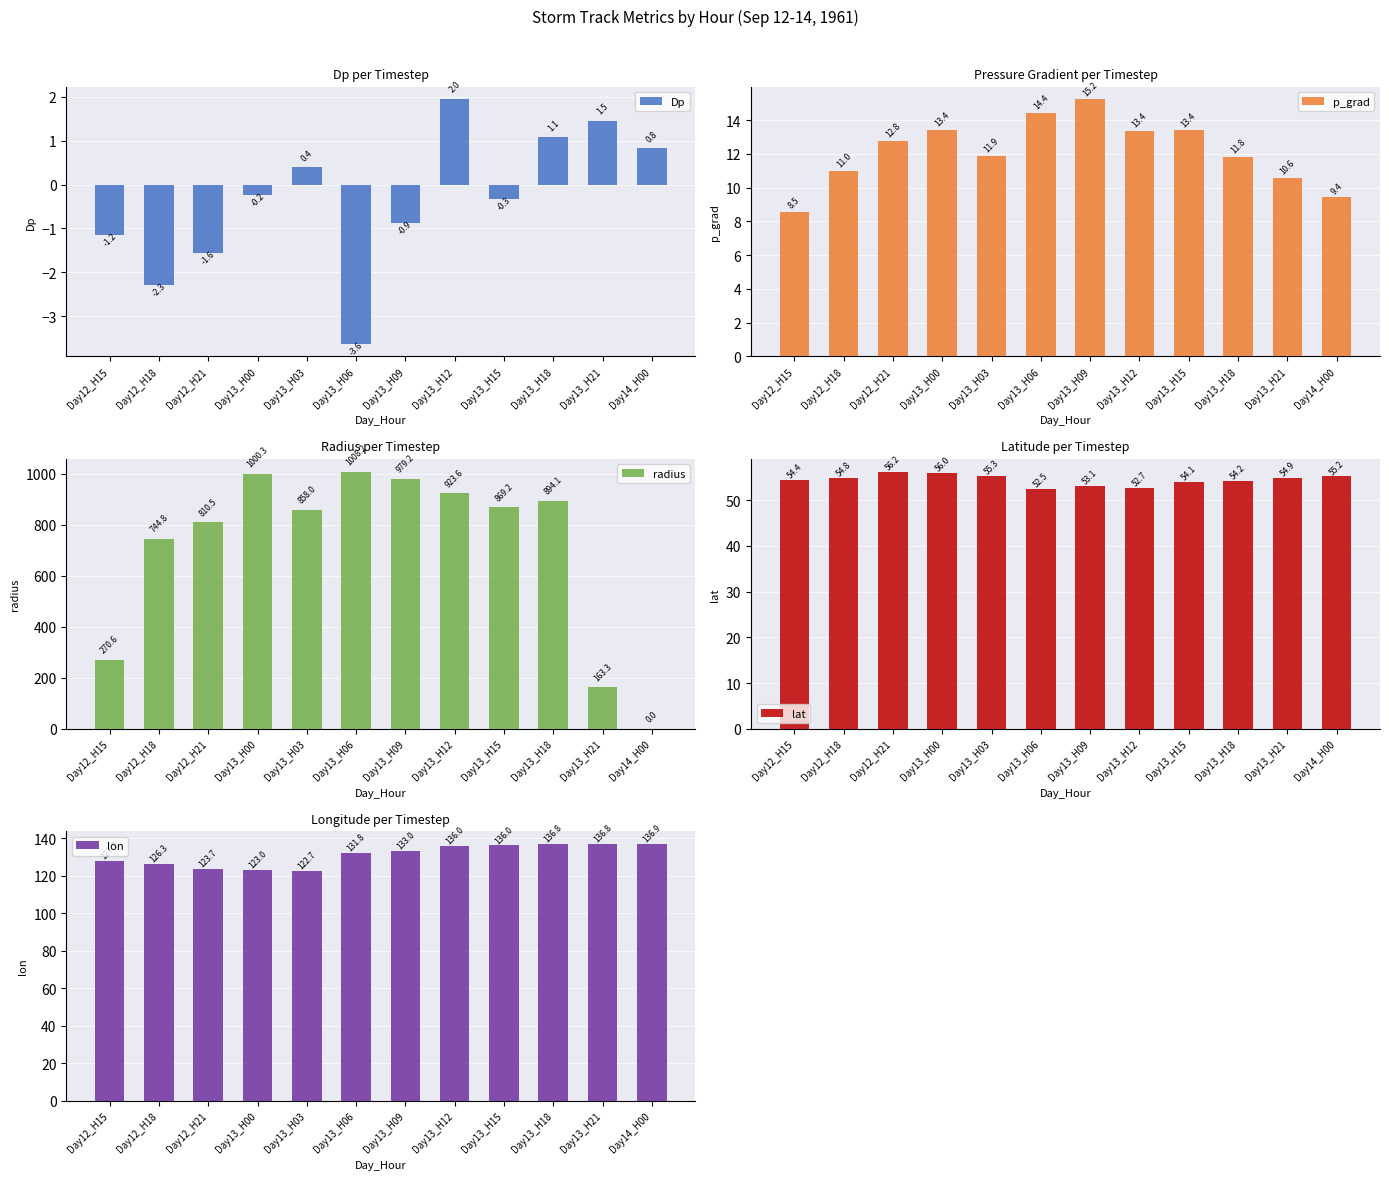

What position from the right is Day12_H18?

11